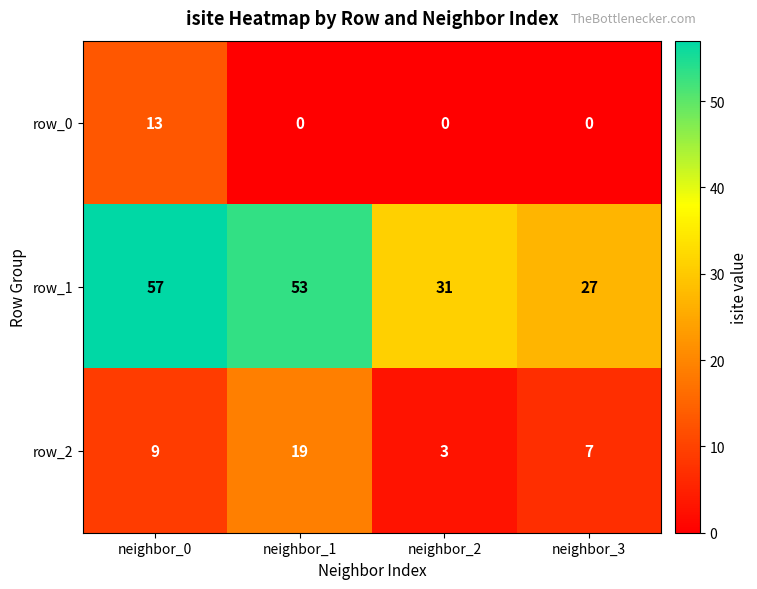

What is the approximate value of row_2 at neighbor_0?

9